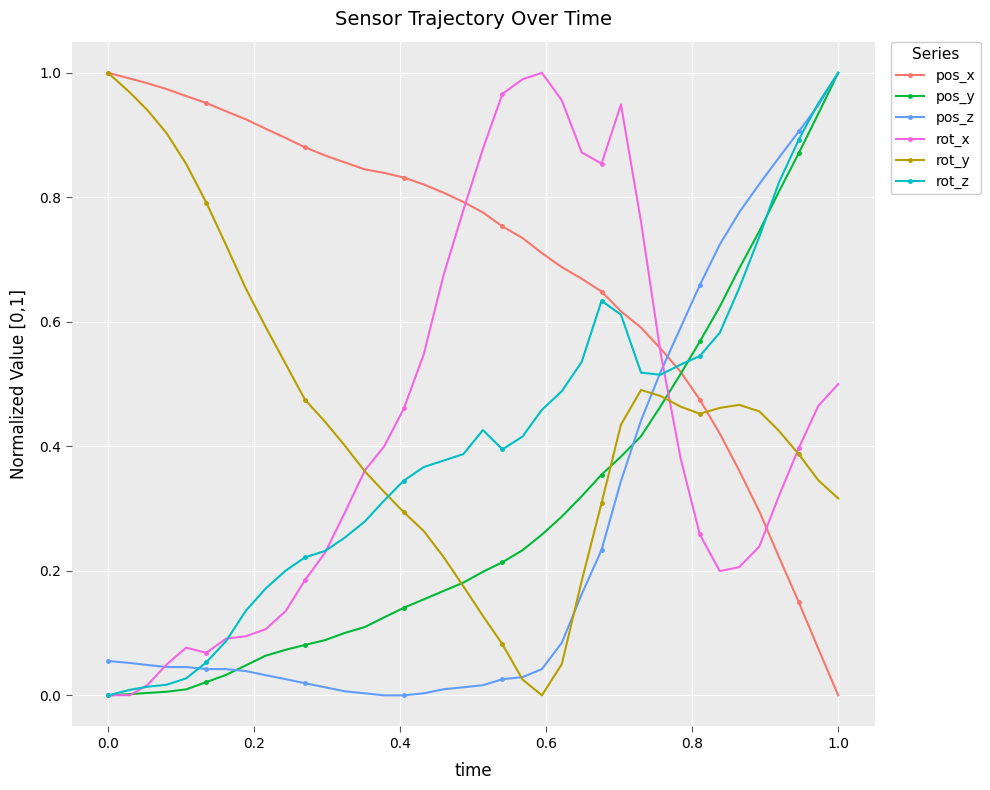

True or false: pos_z and pos_x cross at least once.

True